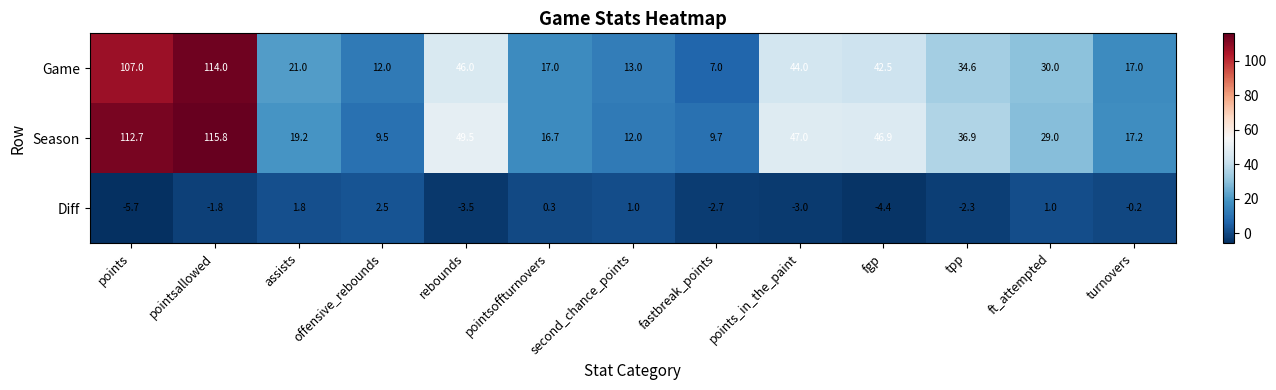

True or false: Game has a value of 16.0 at tpp.

False